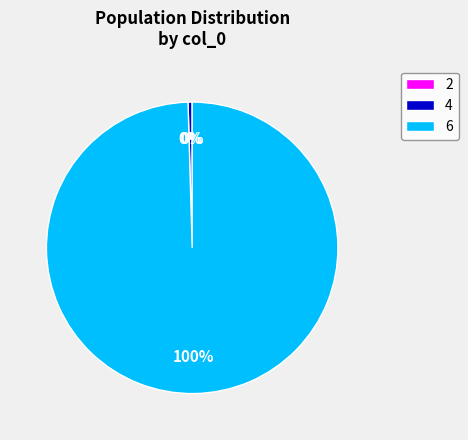

Is it true that 6 is 85% of the pie?

False